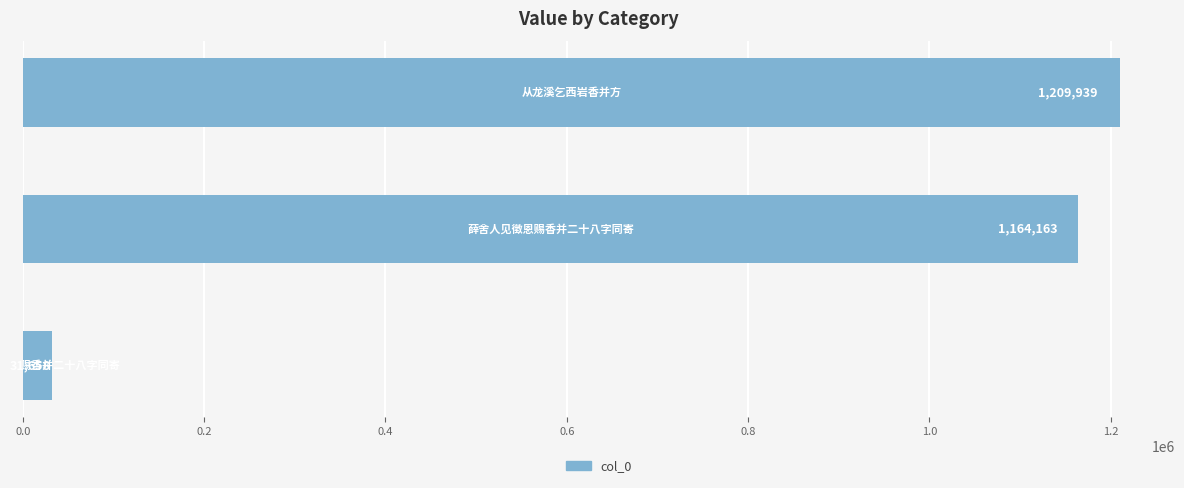

What is the maximum value shown in the chart?

1209939